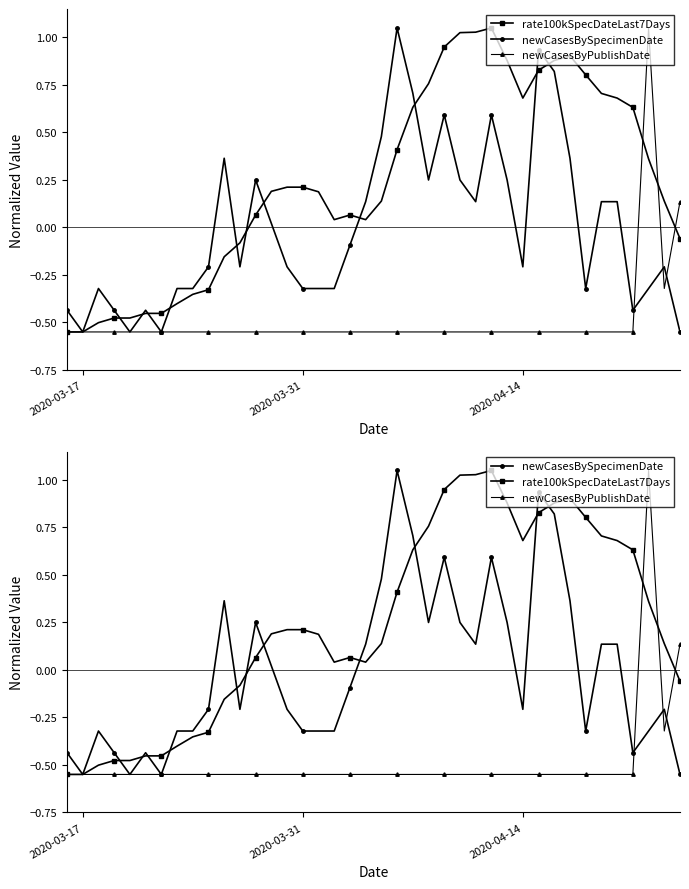

How many lines are shown in the chart?

3